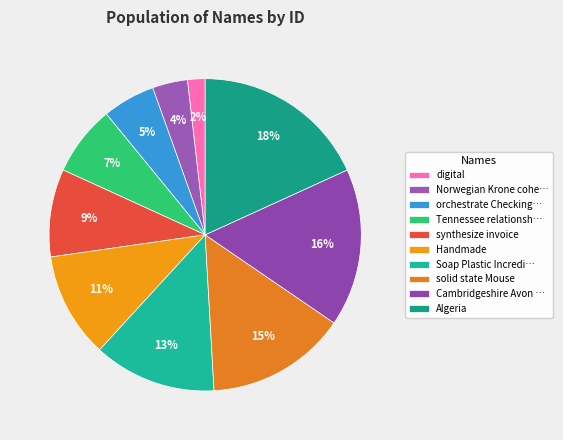

How many slices are in this pie chart?

10